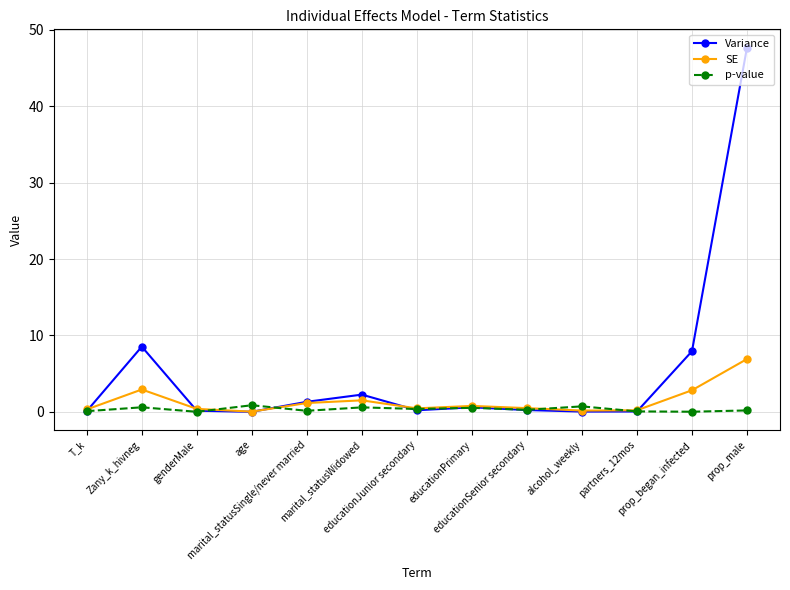

What is the label of the 12th point from the right?

Zany_k_hivneg